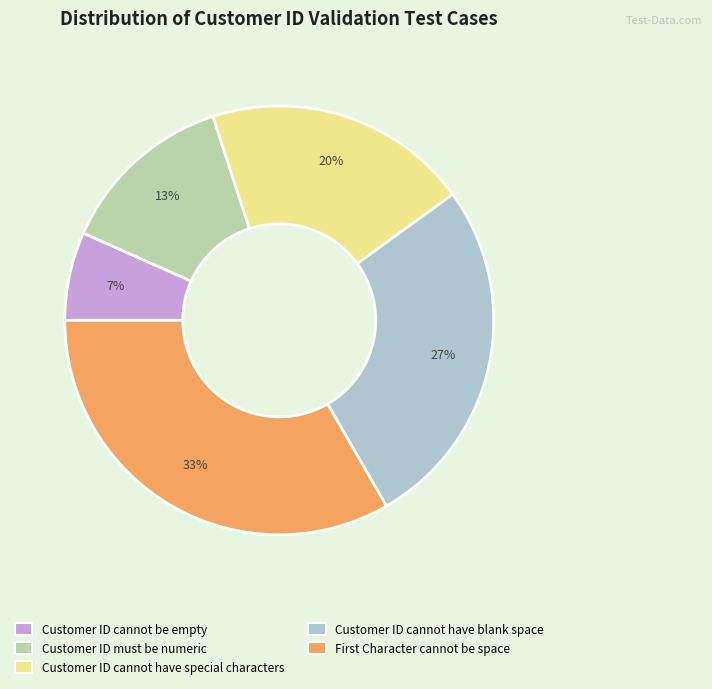

Count the number of slices in the pie.

5